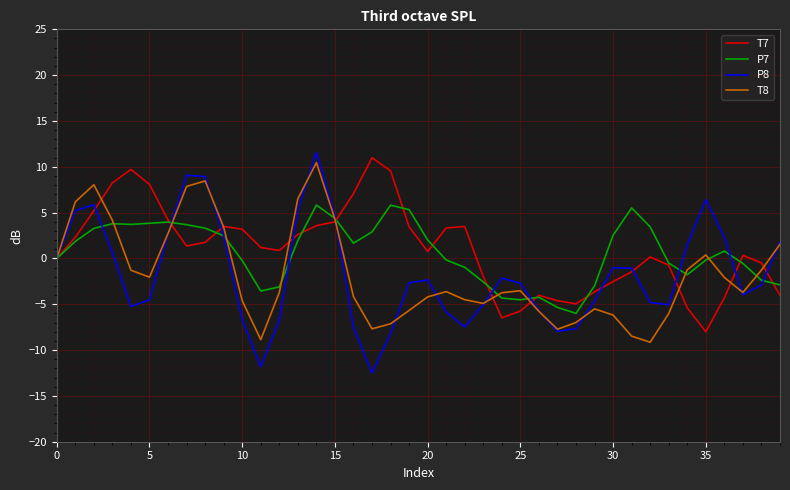

Which series has the largest range (max minus min)?

P8